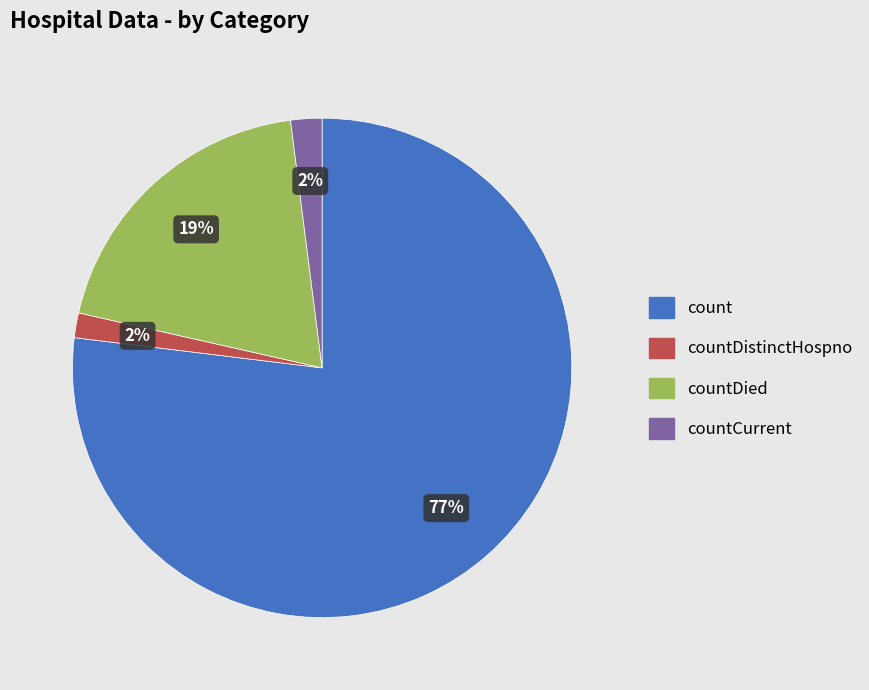

To the nearest percent, what is the difference between the largest and smallest slice percentages?

75%